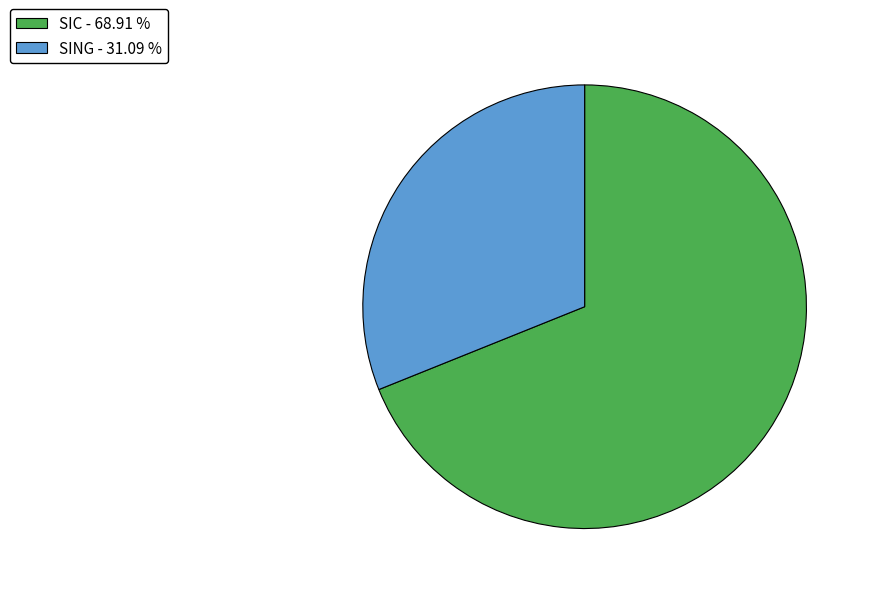

How many segments does this pie chart have?

2